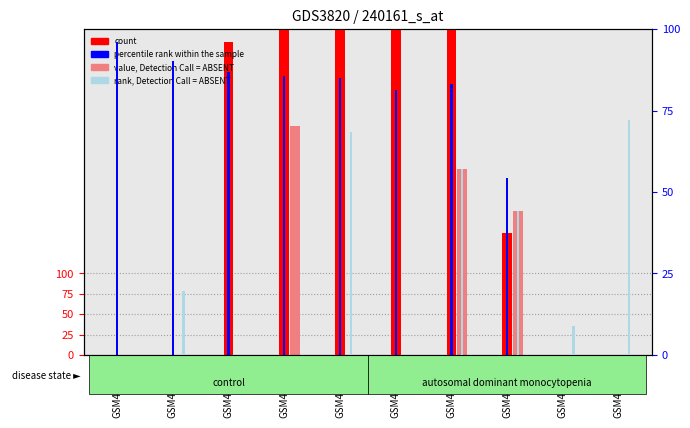

Read the rank, Detection Call = ABSENT value at GSM400924.

19.6